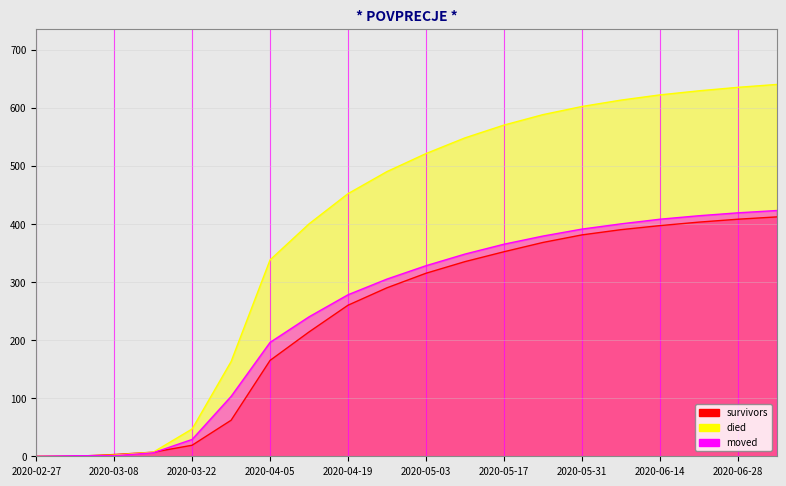

What is the value of the survivors point at the 9th from the left?

260